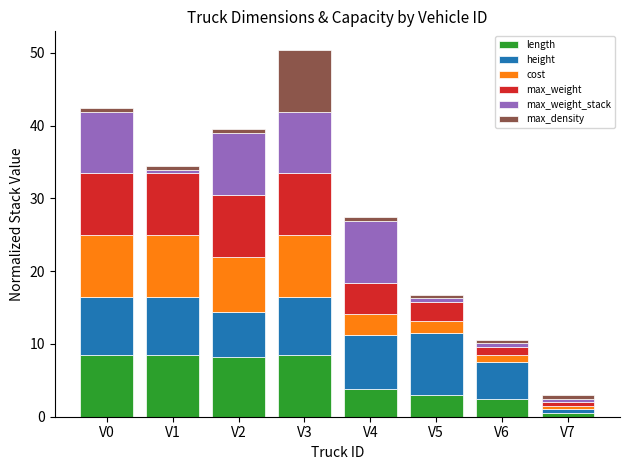

Count the number of data series in this chart.

6